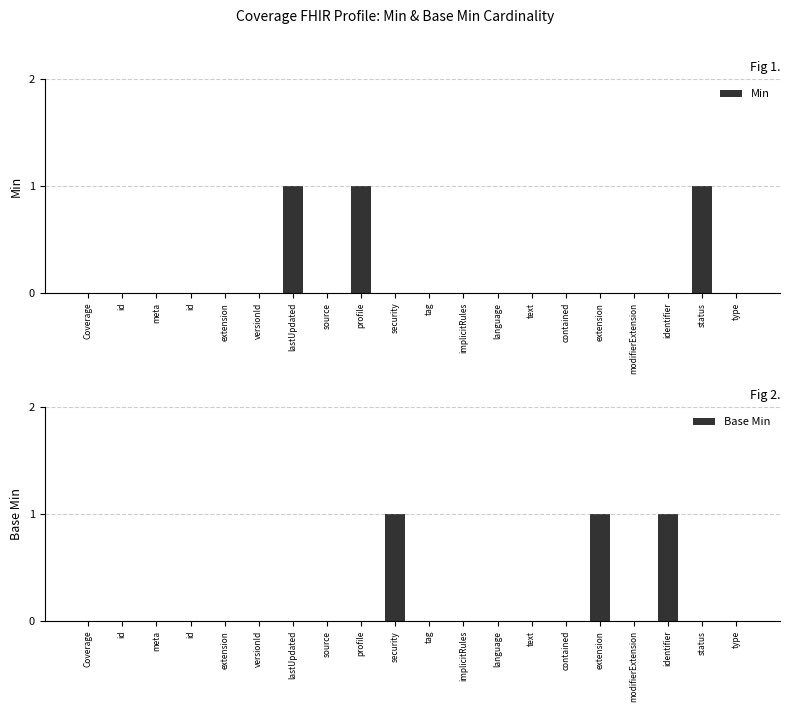

How many groups of bars are there?

20